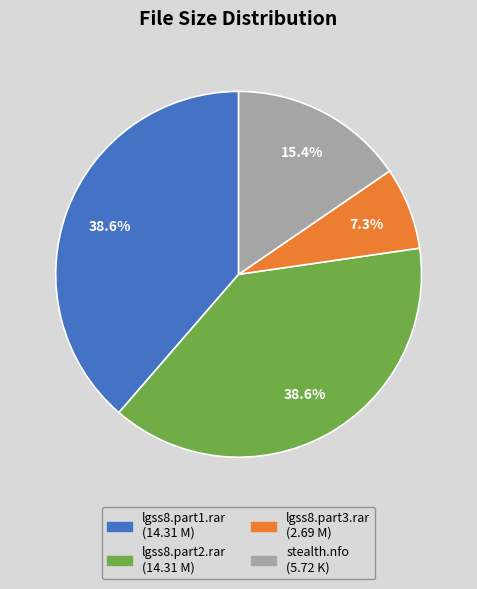

To the nearest percent, what portion does lgss8.part3.rar represent?

7%